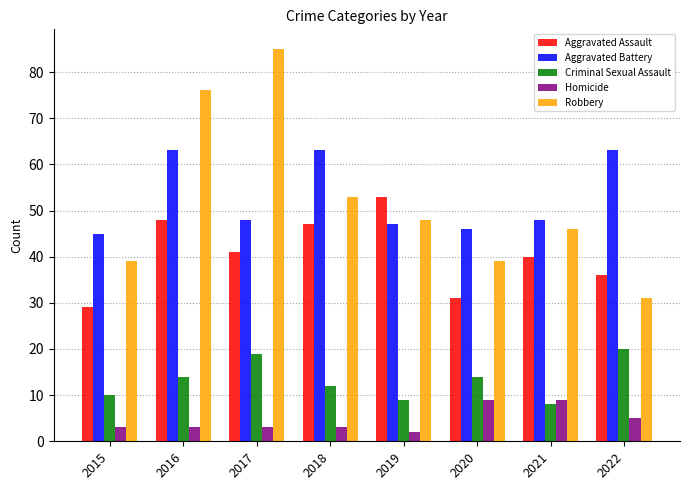

What is the difference between the second highest and minimum values in the Aggravated Assault series?

19